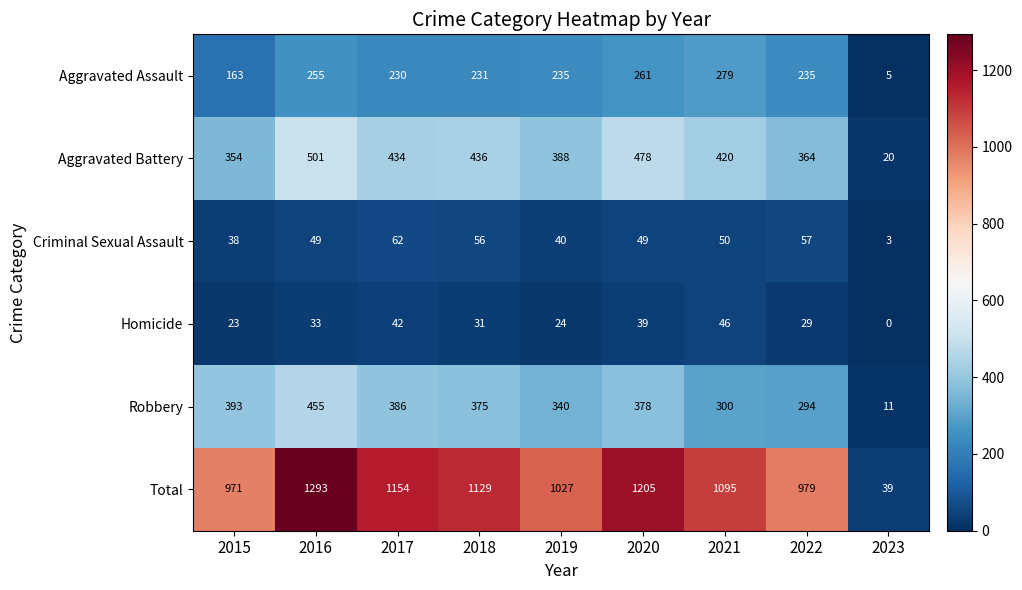

What is the sum of the Aggravated Battery values at 2017 and 2019?

822